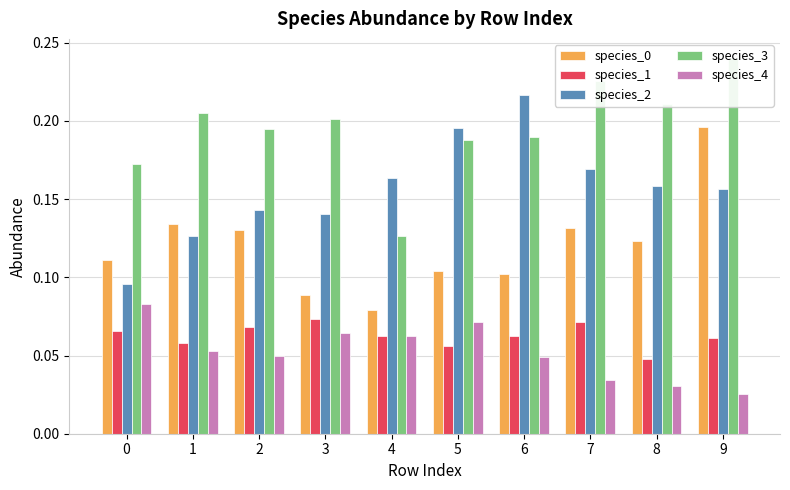

What is the highest value of the species_1 series?

0.1